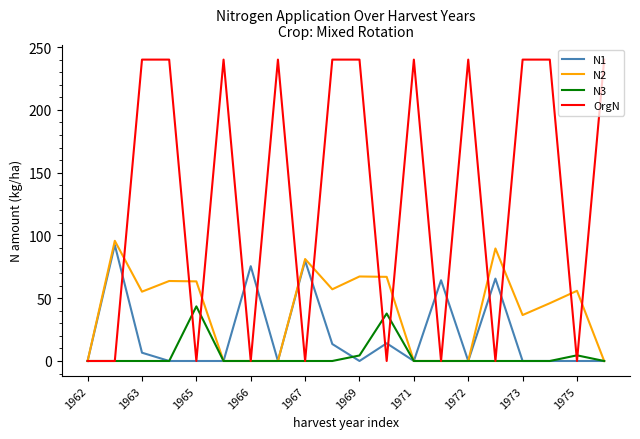

Which series has the largest total across all categories?

OrgN